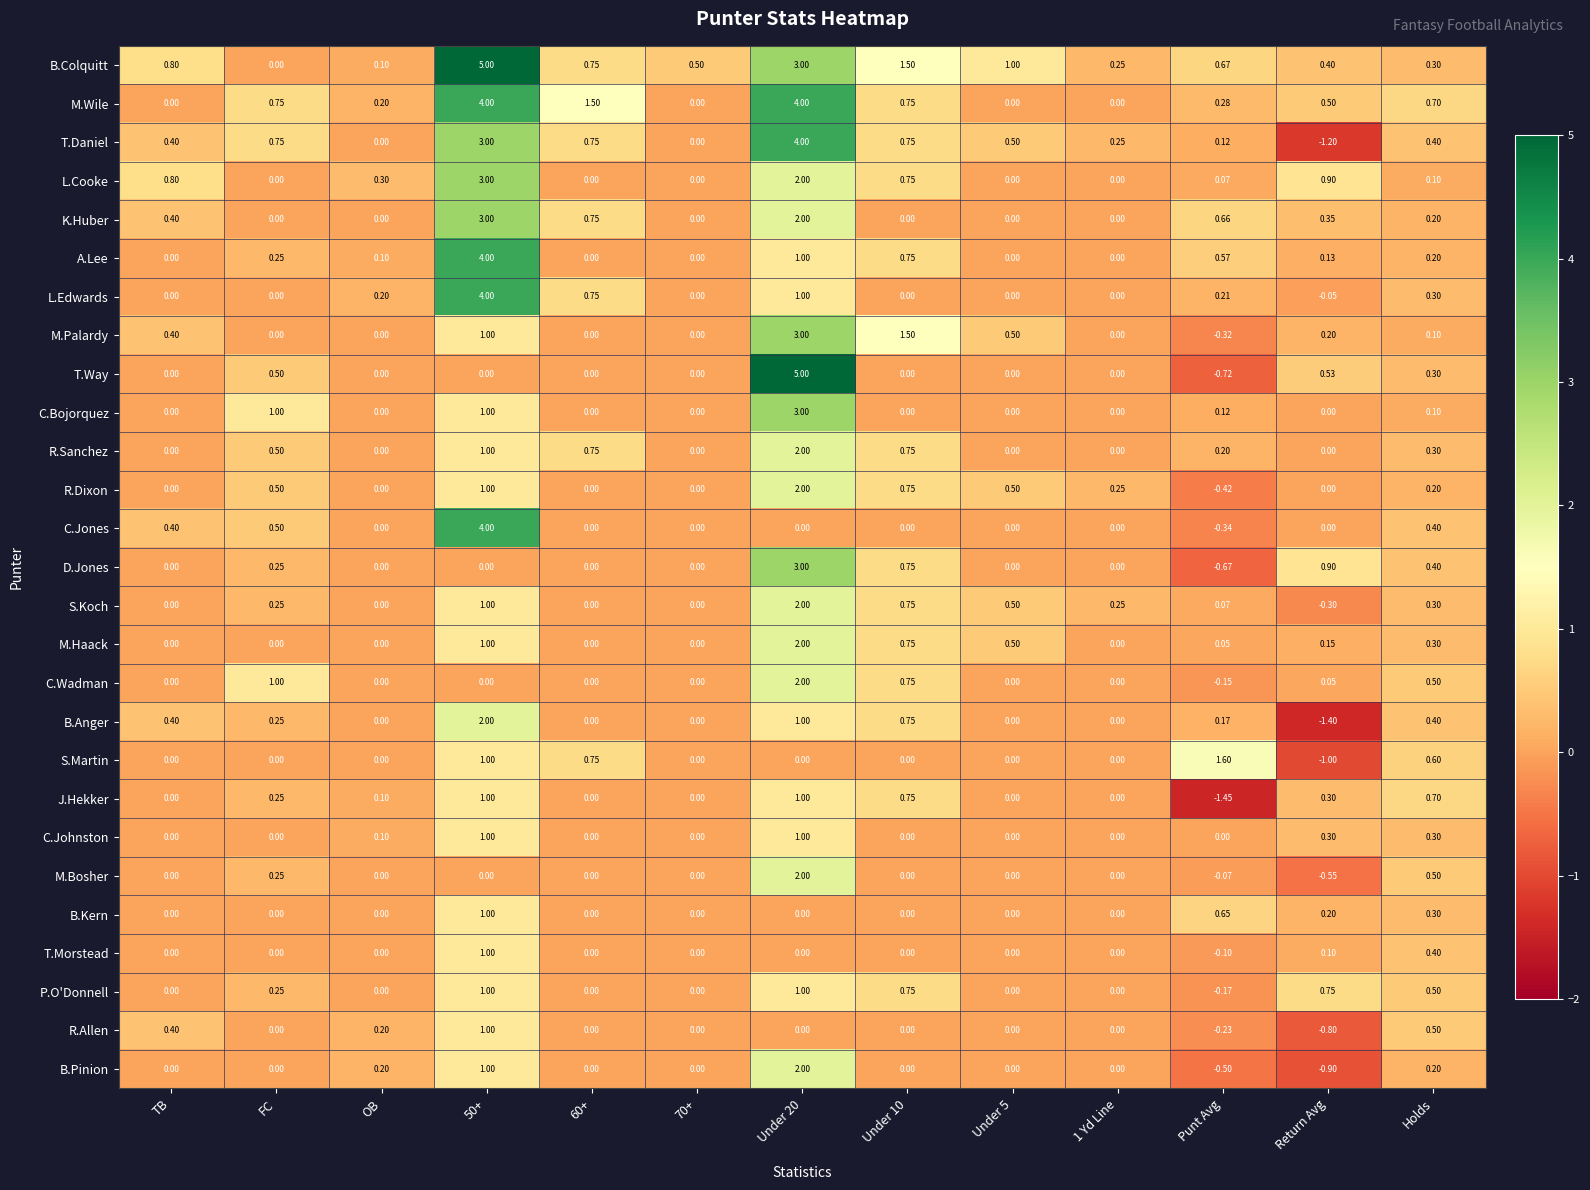

Which series changed the most between OB and Under 20?

T.Way